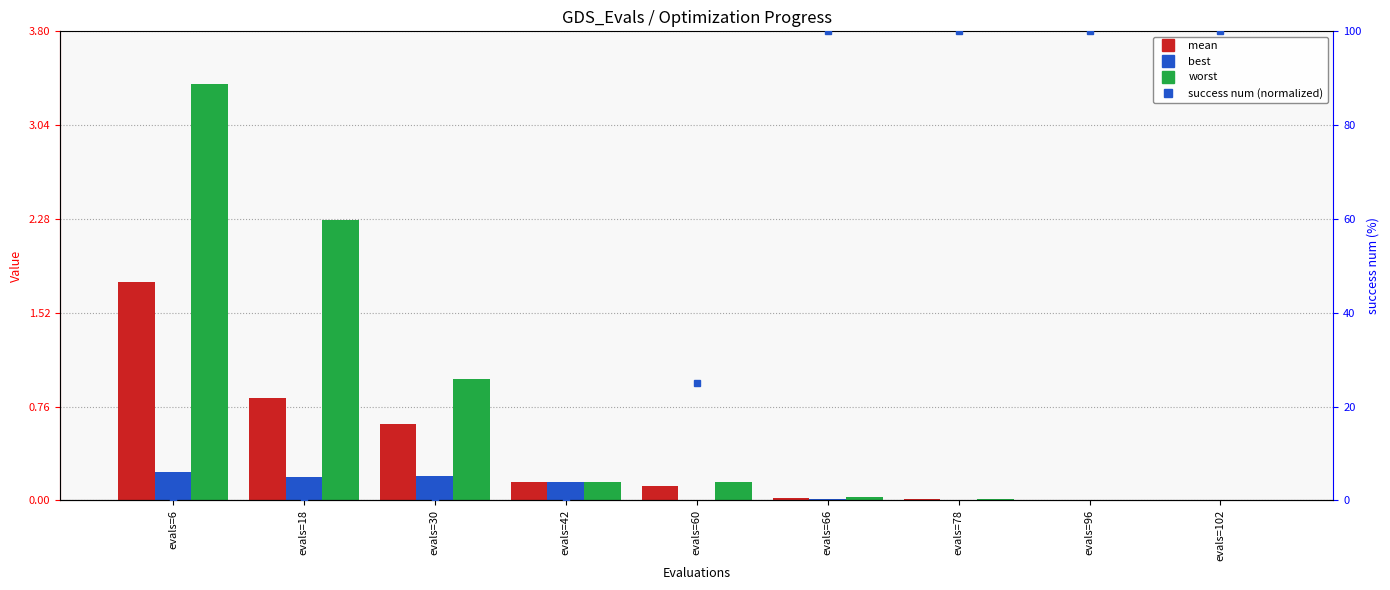

The value of best at evals=60 is 0.0. True or false?

False